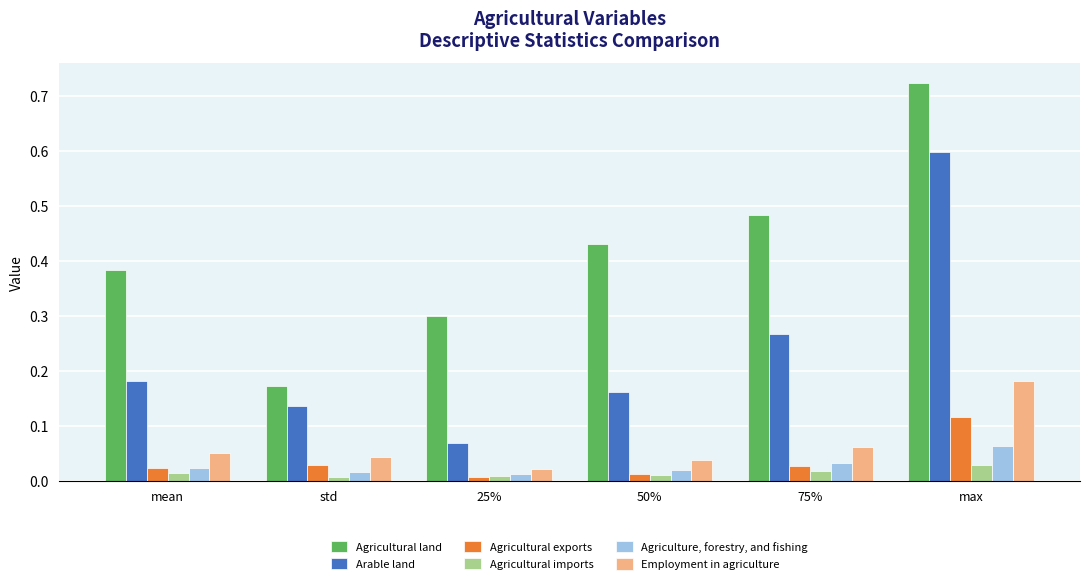

Between 25% and 75%, which series saw the biggest shift?

Arable land